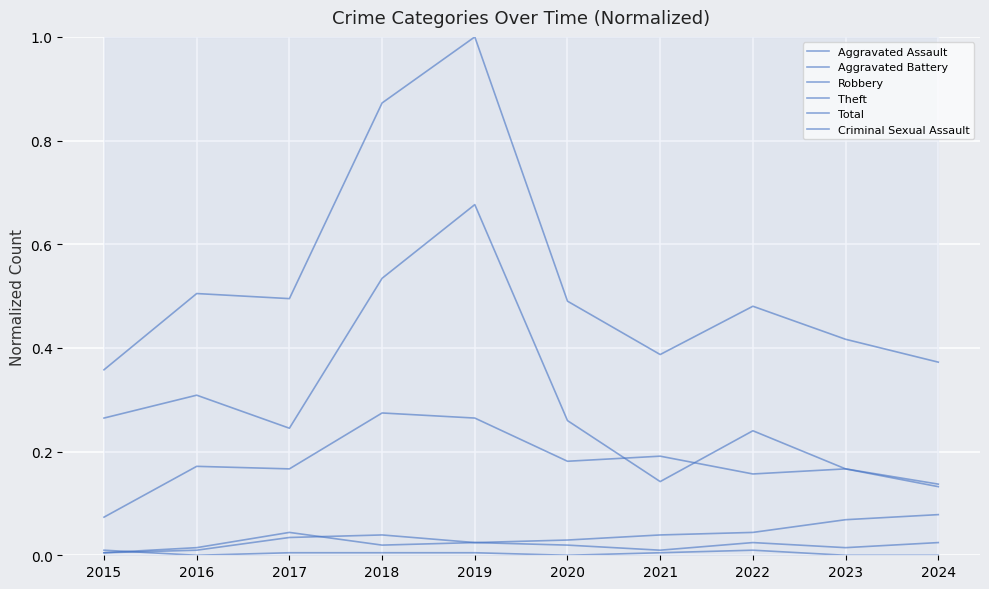

How many intersections are there between Criminal Sexual Assault and Aggravated Assault?

1